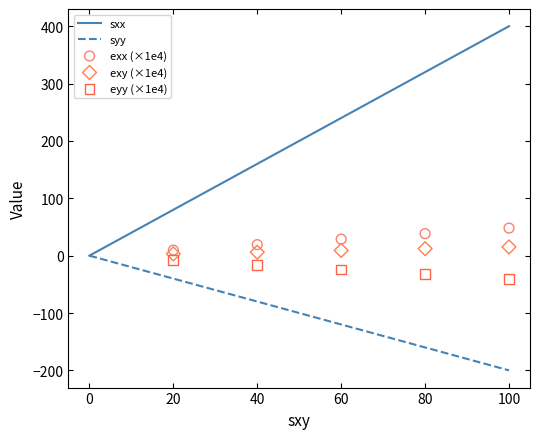

At how many categories does at least one series exceed 205?

3